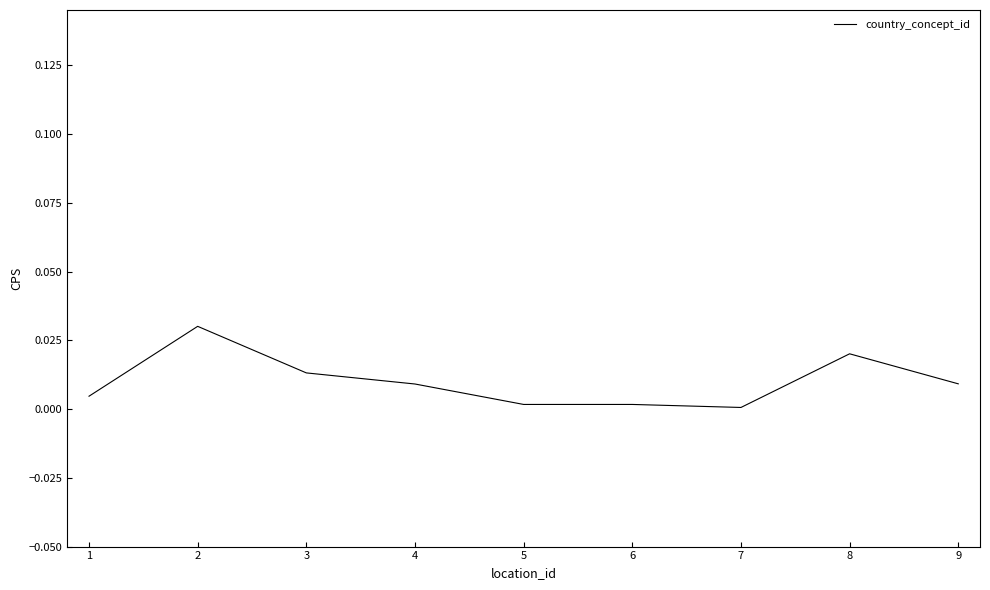

How many lines are shown in the chart?

1